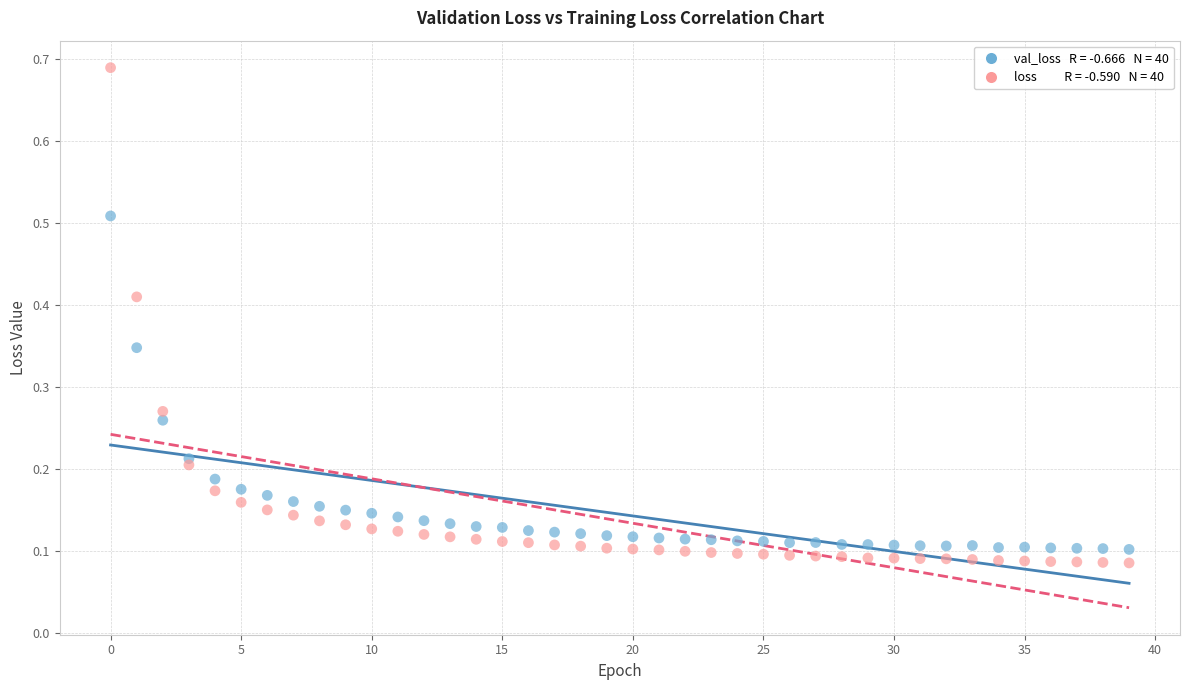

Across all data points, what is the range of Y values (max minus min)?

0.6